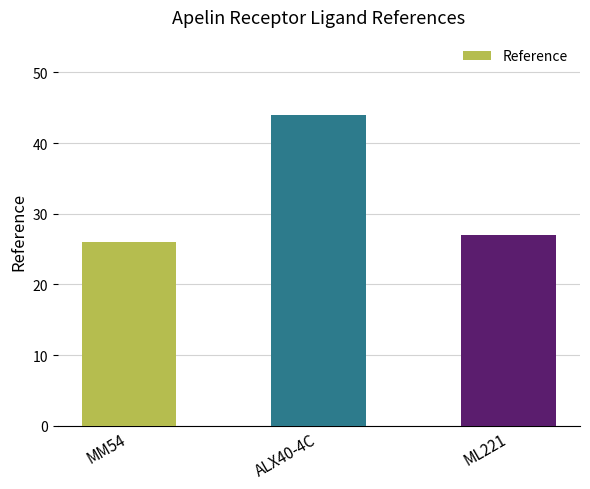

Which category has the highest value across all series?

ALX40-4C